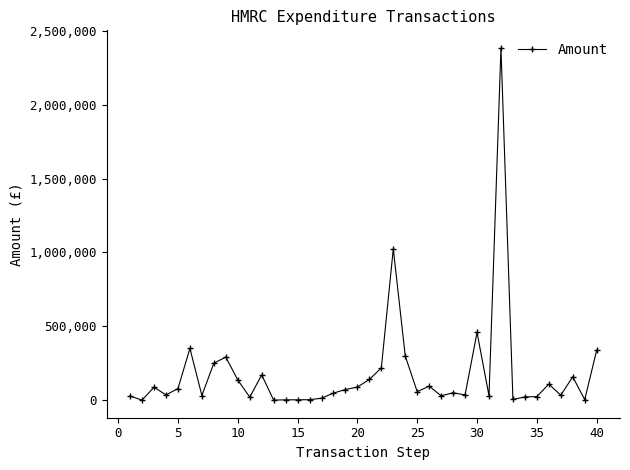

What is the smallest value displayed?

642.0